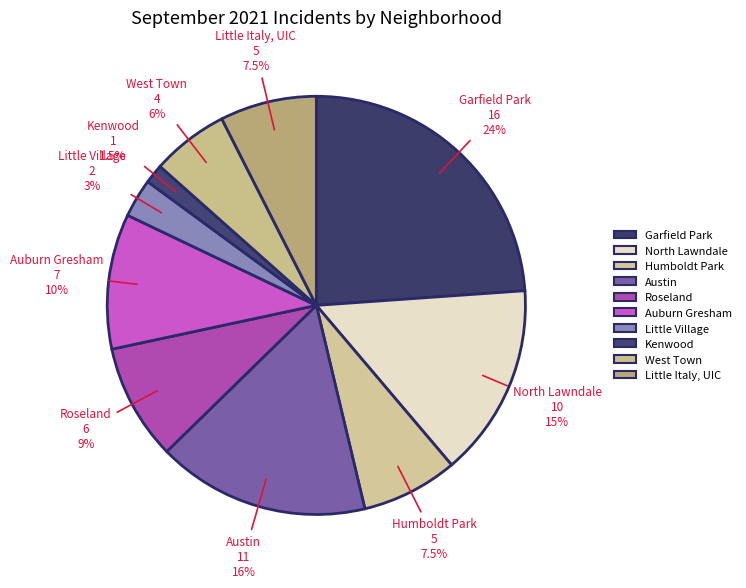

To the nearest percent, what is the average slice percentage?

10%